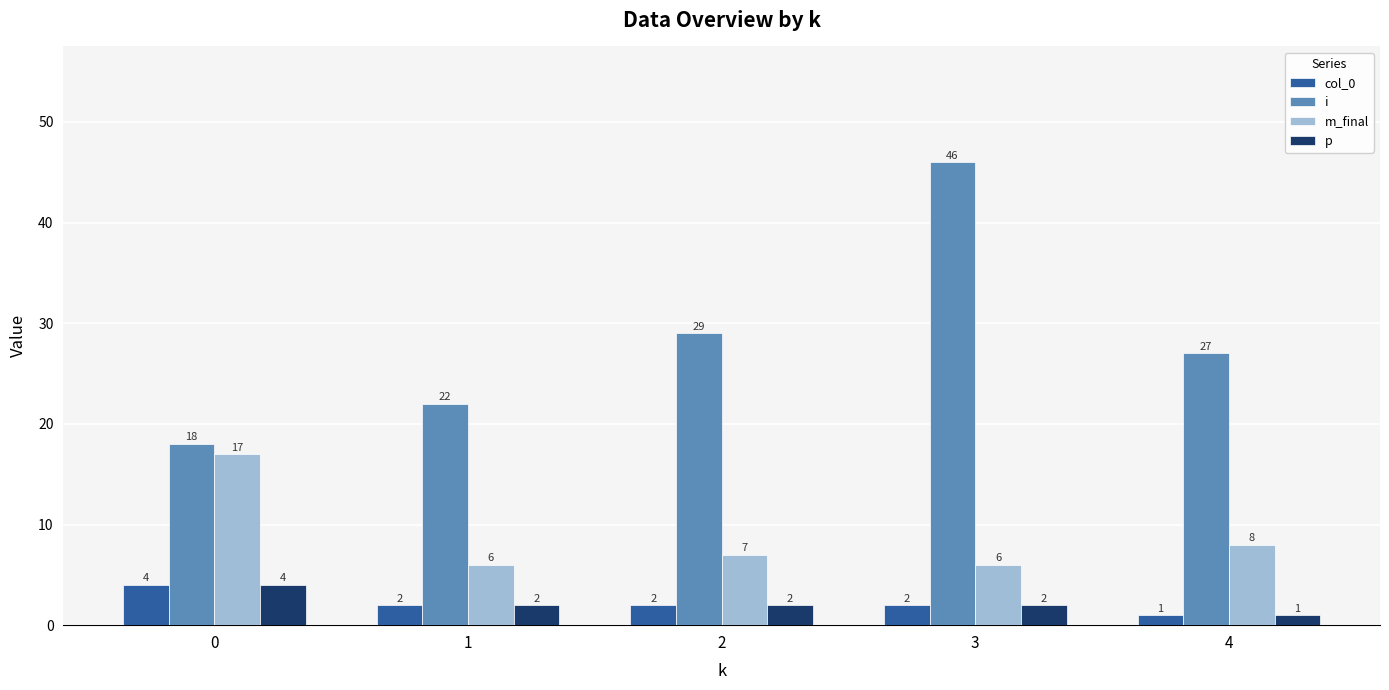

How many distinct data groups are displayed?

4